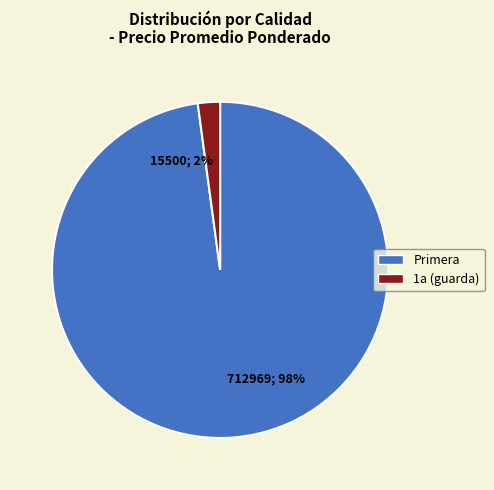

Which slice represents more than half of the pie?

Primera